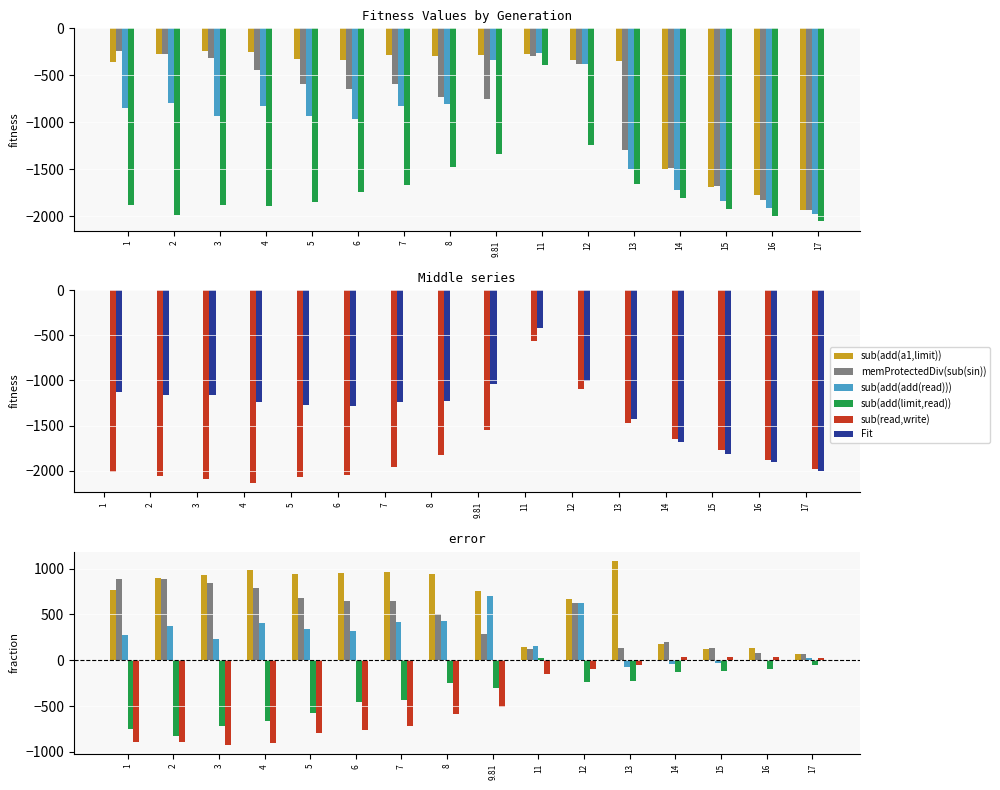

How many groups of bars are there?

16